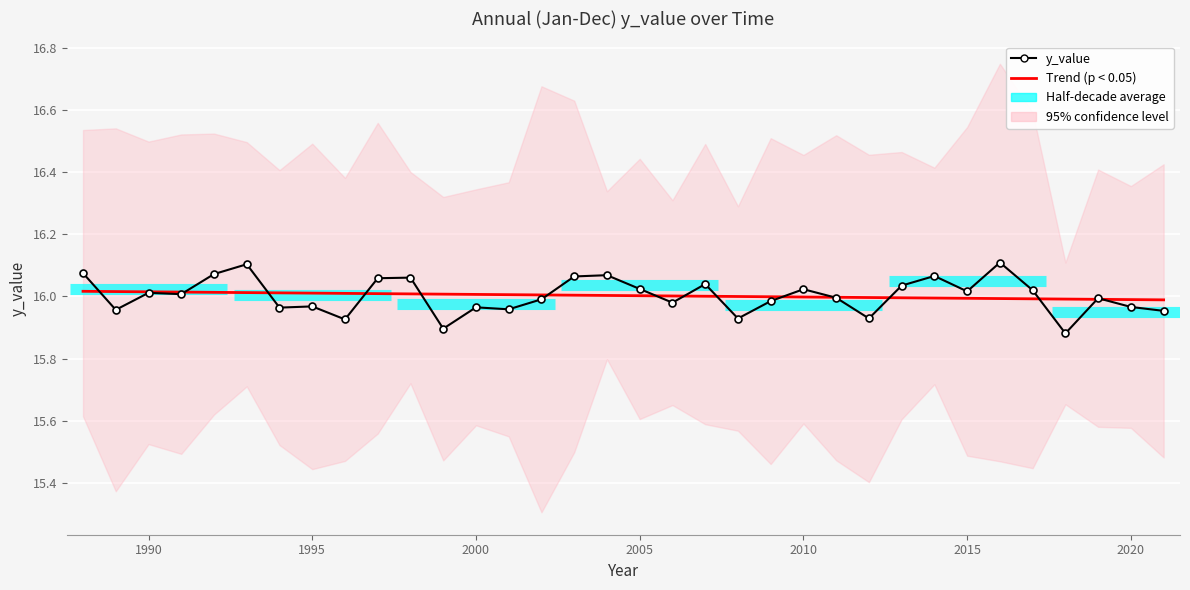

Reading left to right, transcribe all the data shown in this chart.

y_value: 16.1	16.0	16.0	16.0	16.1	16.1	16.0	16.0	15.9	16.1	16.1	15.9	16.0	16.0	16.0	16.1	16.1	16.0	16.0	16.0	15.9	16.0	16.0	16.0	15.9	16.0	16.1	16.0	16.1	16.0	15.9	16.0	16.0	16.0
Trend (p < 0.05): 16.0	16.0	16.0	16.0	16.0	16.0	16.0	16.0	16.0	16.0	16.0	16.0	16.0	16.0	16.0	16.0	16.0	16.0	16.0	16.0	16.0	16.0	16.0	16.0	16.0	16.0	16.0	16.0	16.0	16.0	16.0	16.0	16.0	16.0